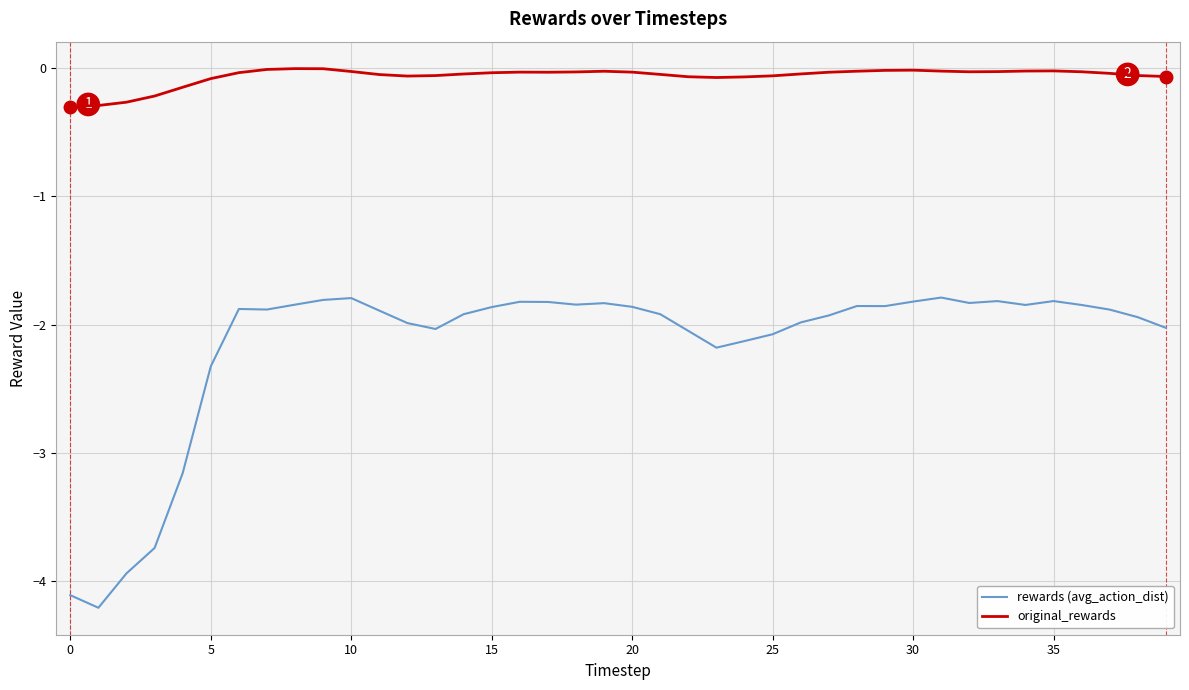

Which series has the widest spread of values?

rewards (avg_action_dist)